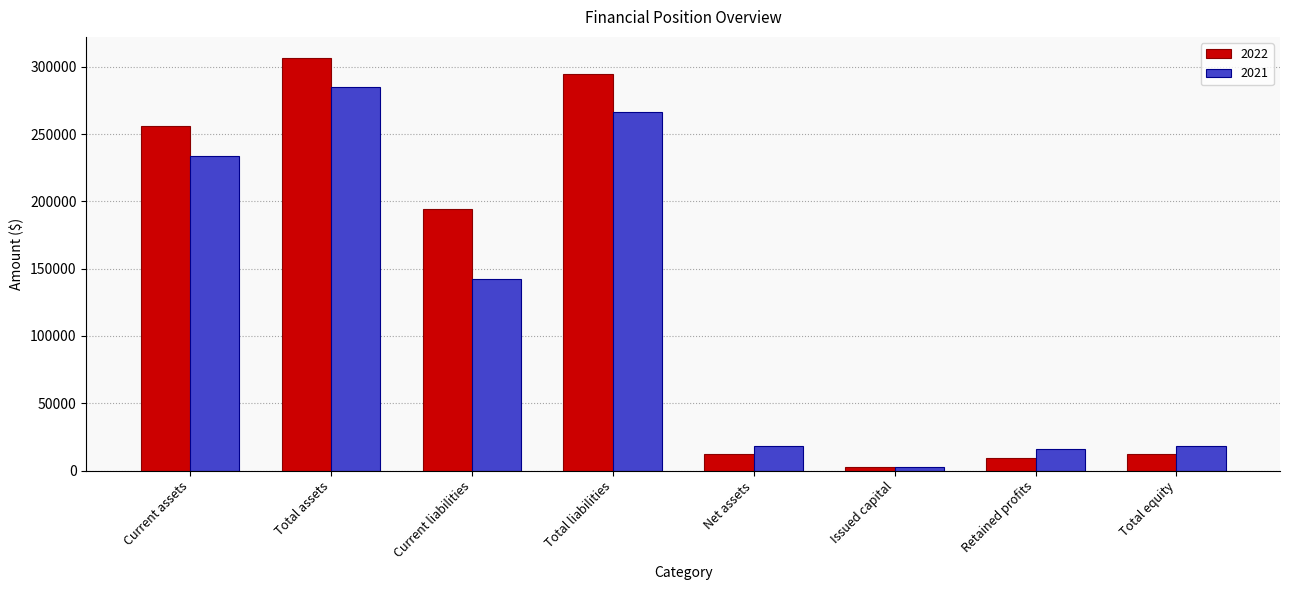

At Net assets, list the series in order from largest to smallest.

2021, 2022